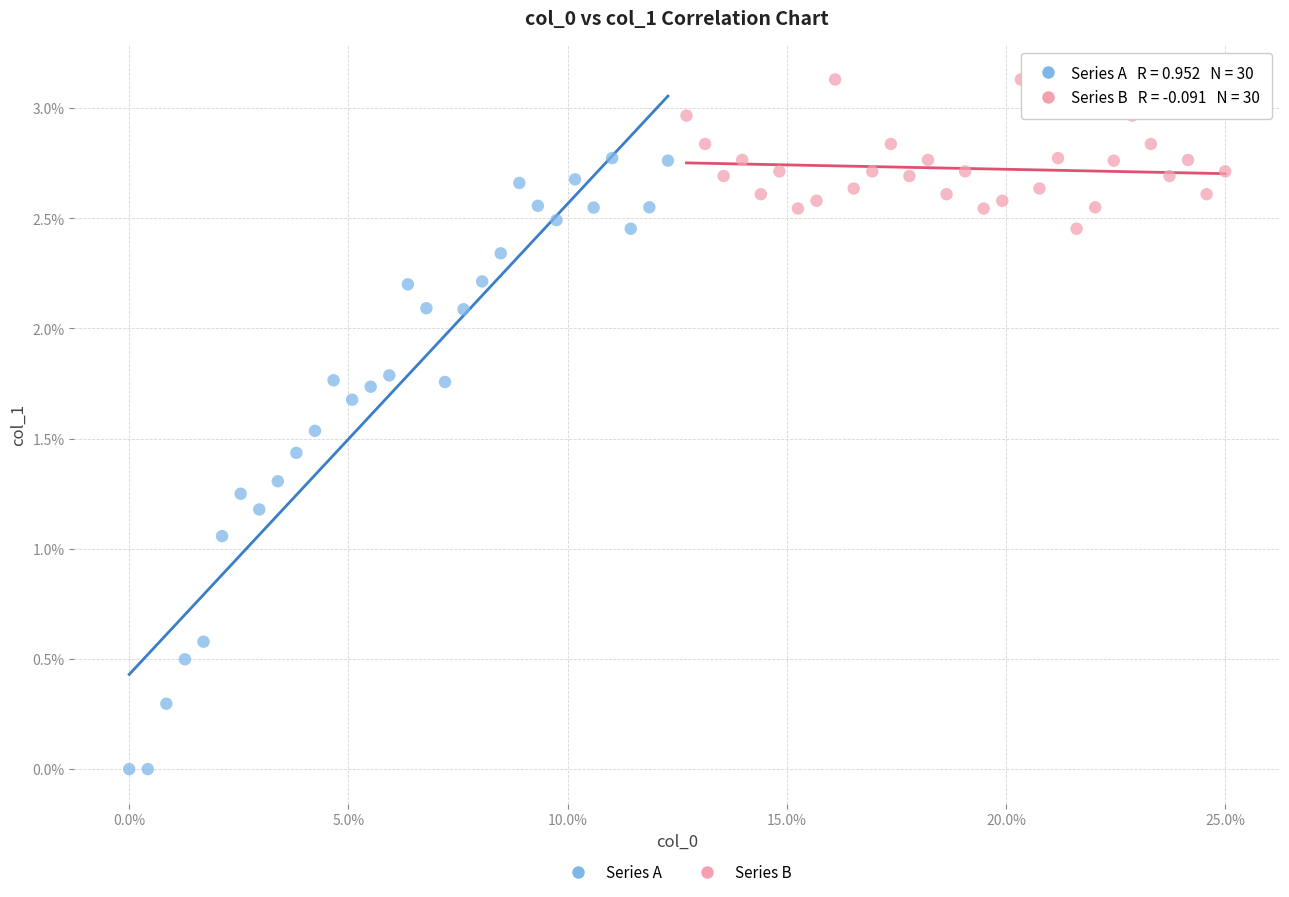

Which series has the widest spread of Y values?

Series A